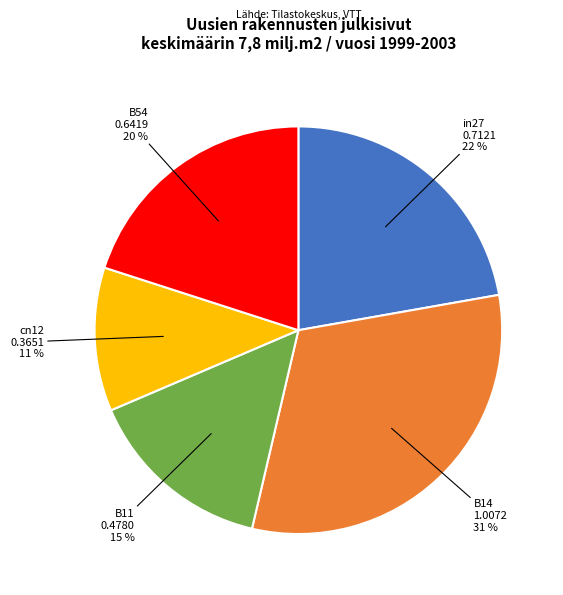

Which category has the smallest portion of the pie?

cn12